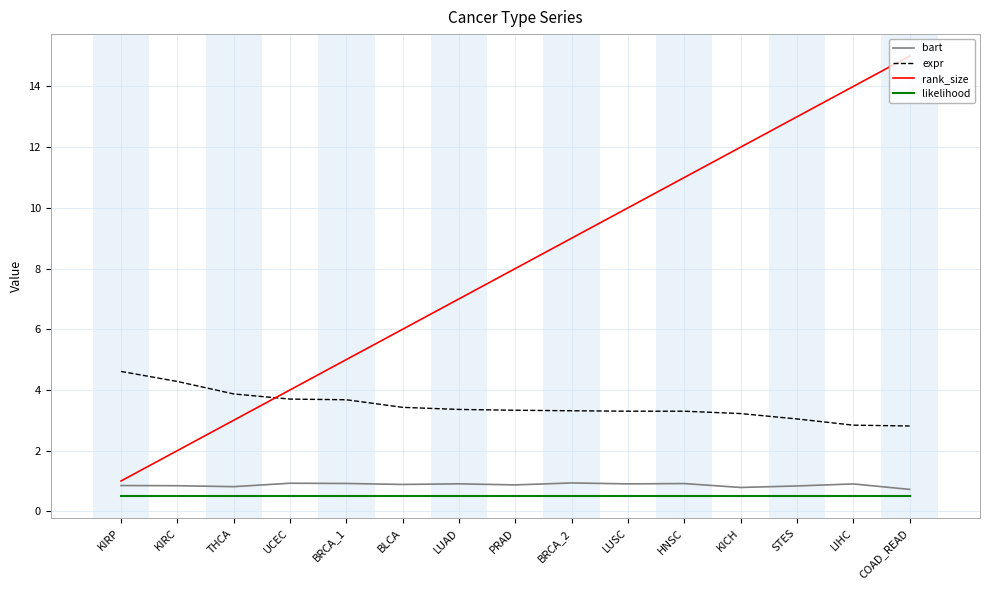

Read the rank_size value at THCA.

3.0